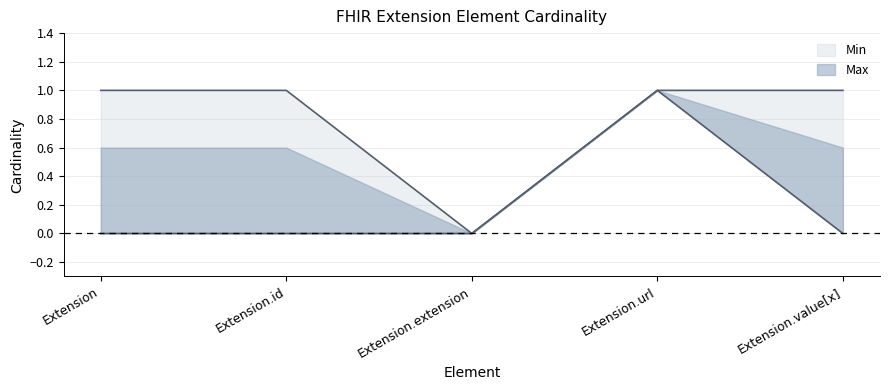

At which category is the sum across all series the highest?

Extension.url